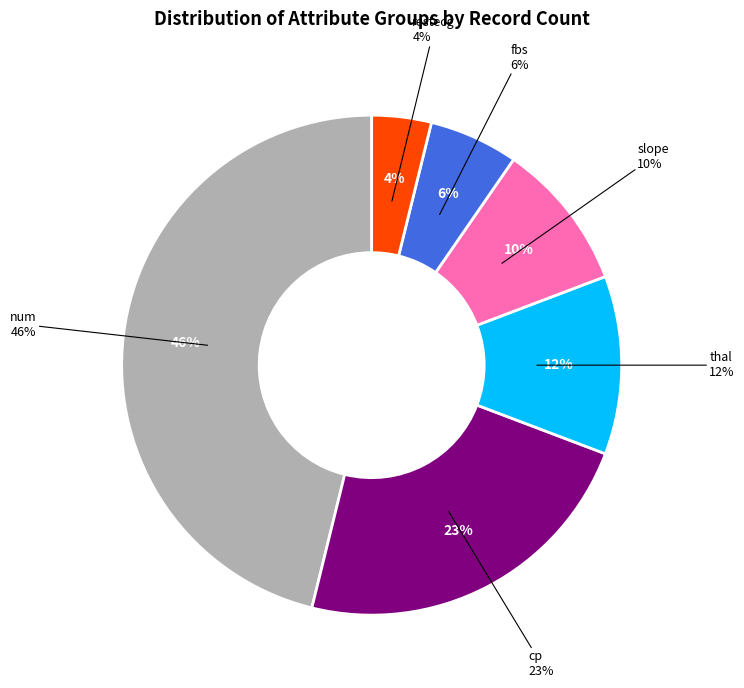

Is there any slice that represents more than half of the pie?

No